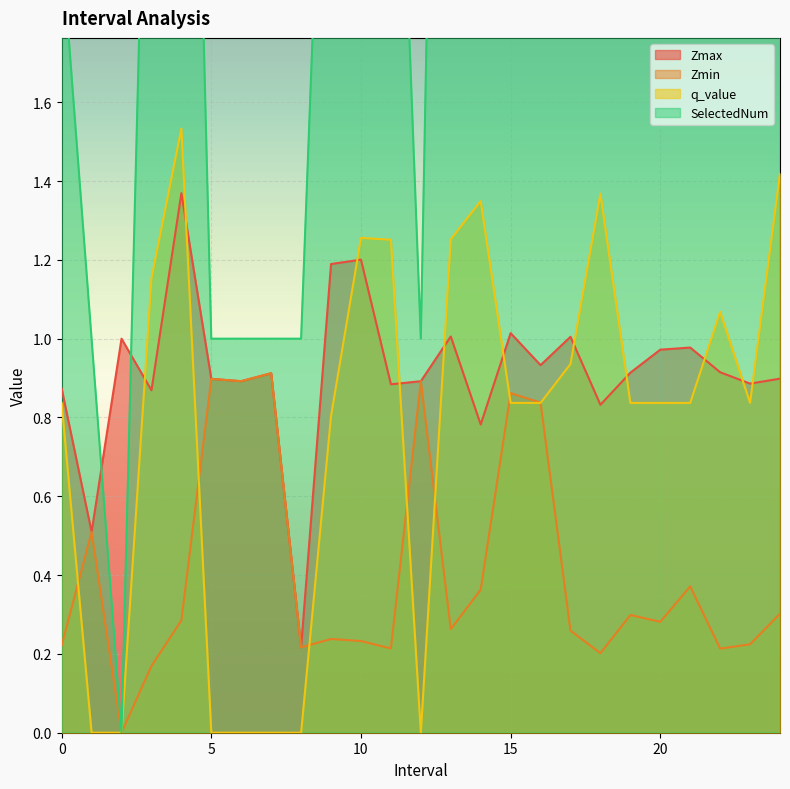

Which label corresponds to the smallest value in the chart?

2.0